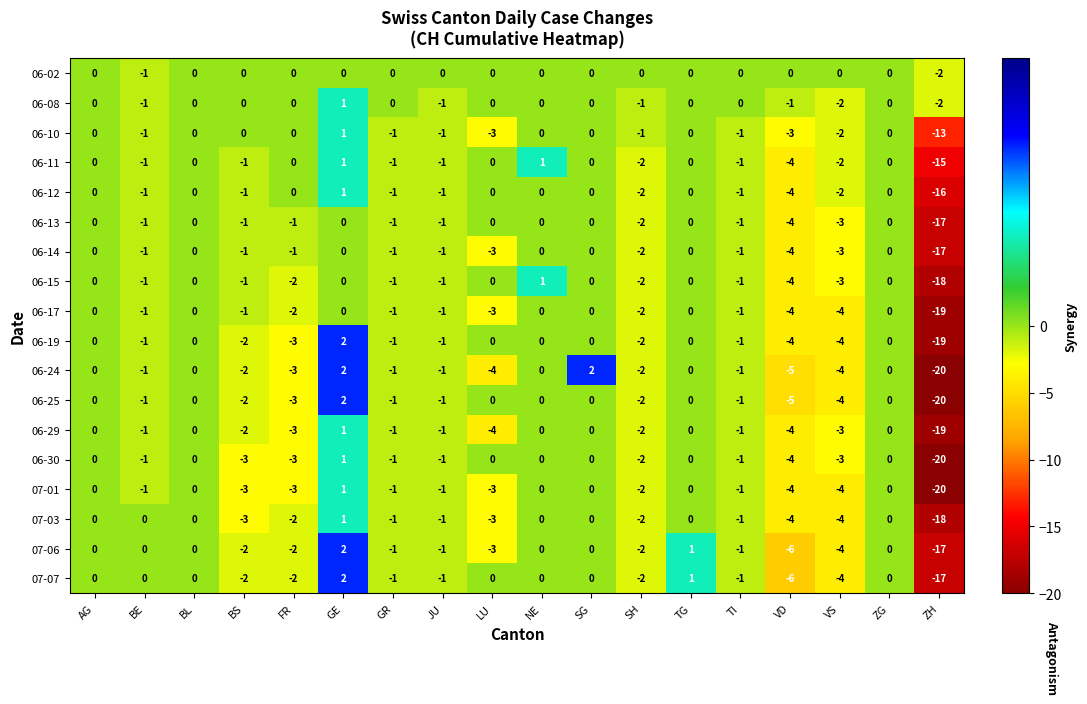

What is the spread (max minus min) of values at VD?

6